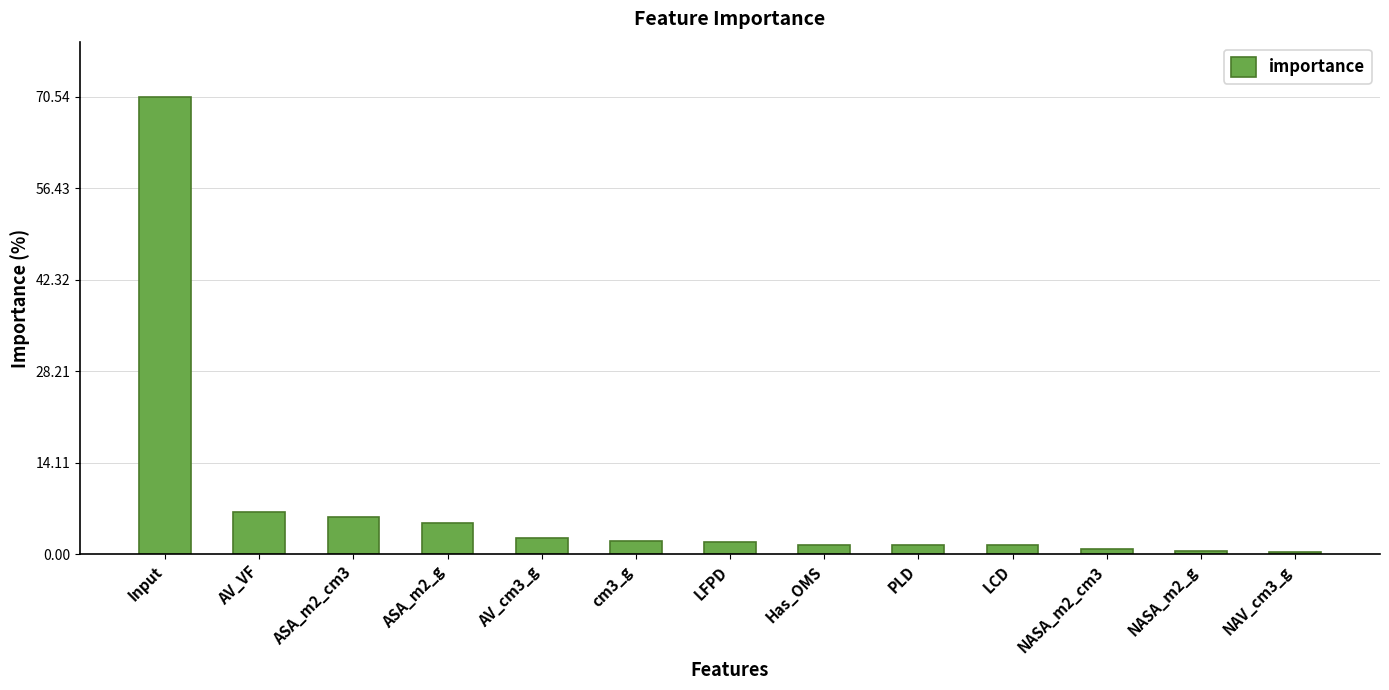

True or false: the data shows 3.3 at ASA_m2_cm3.

False